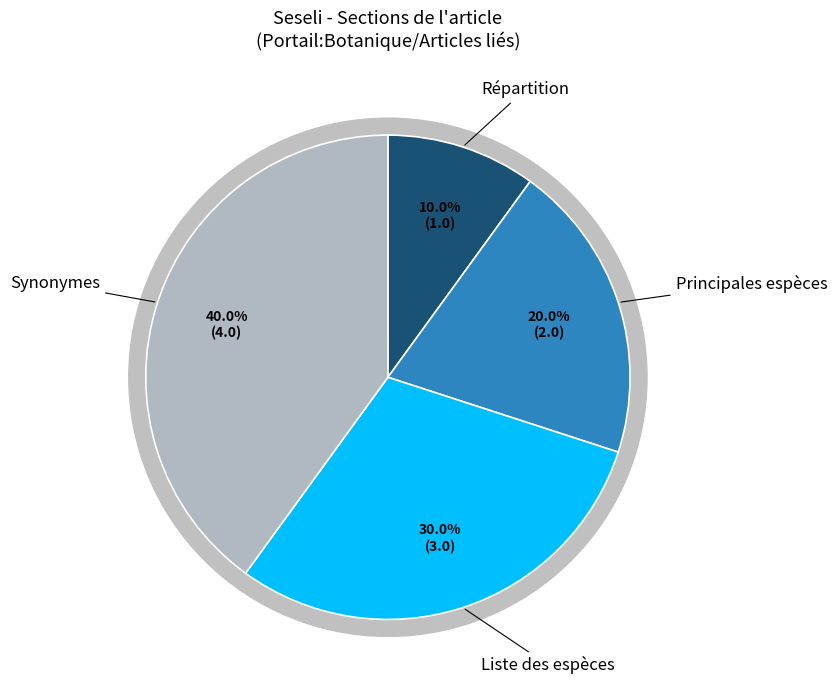

To the nearest percent, what portion does Répartition represent?

10%